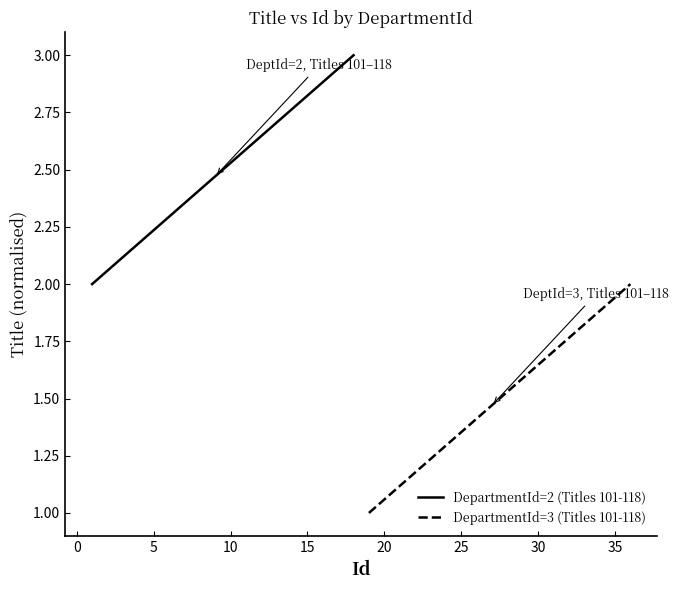

Between 20 and 10, which series saw the biggest shift?

DepartmentId=2 (Titles 101-118)